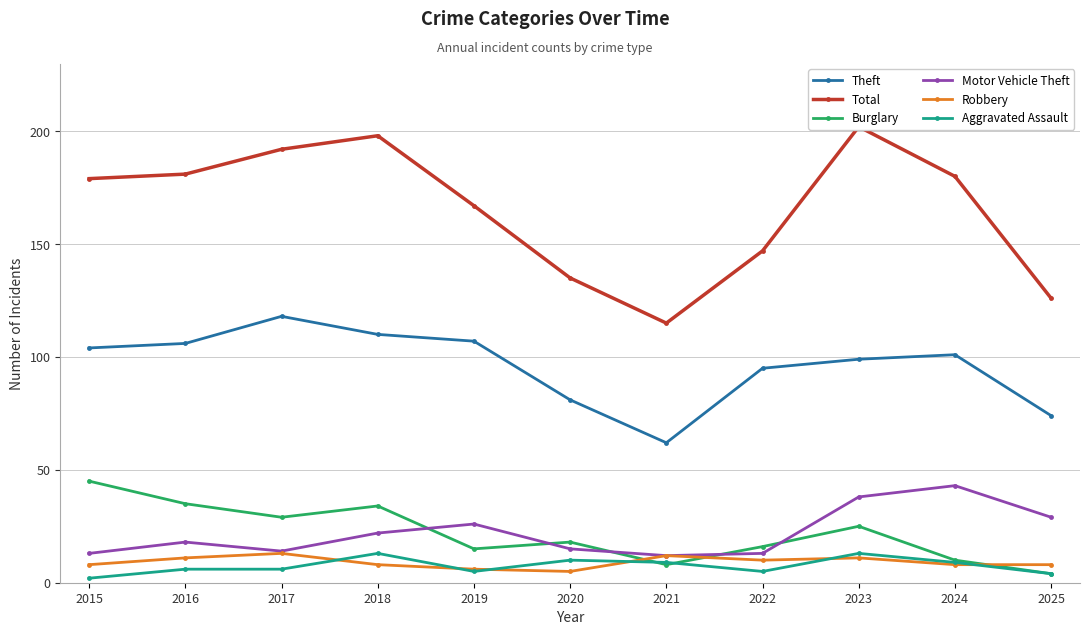

True or false: Motor Vehicle Theft has a value of 27 at 2023.

False